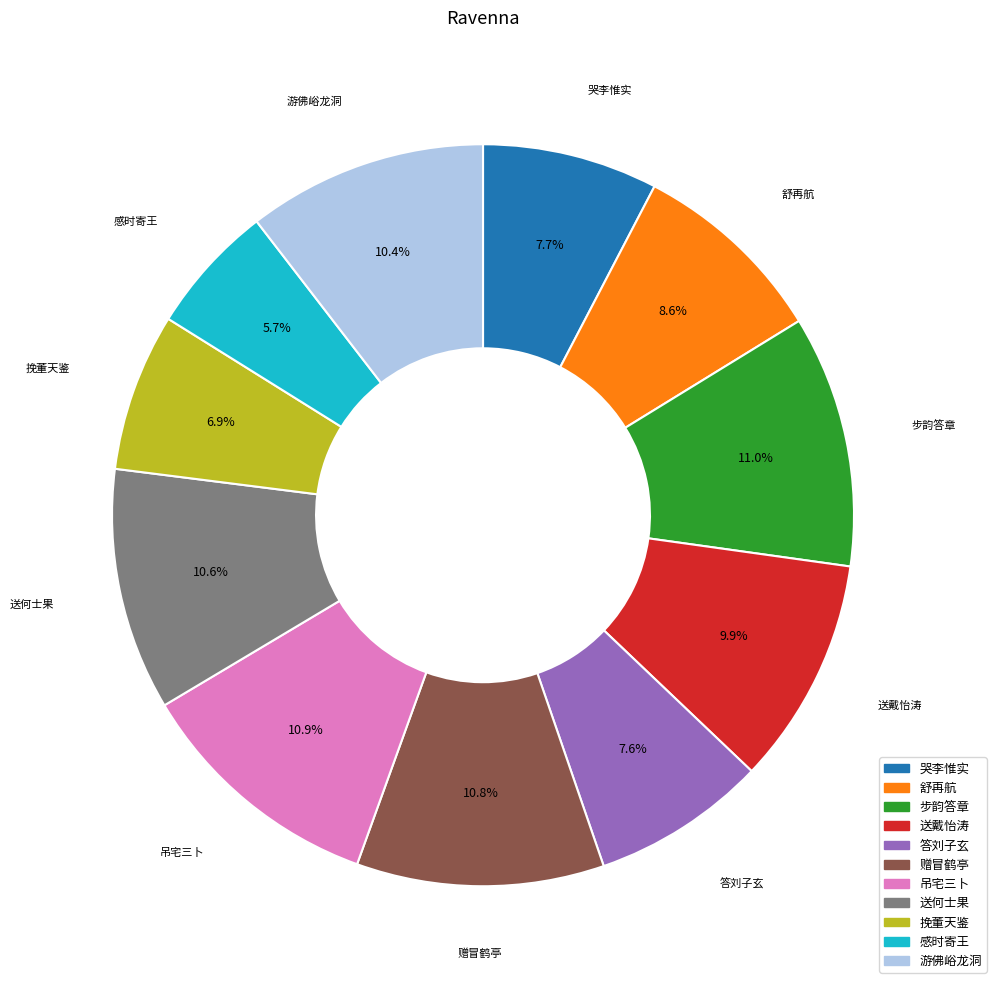

Is there any slice that represents more than half of the pie?

No